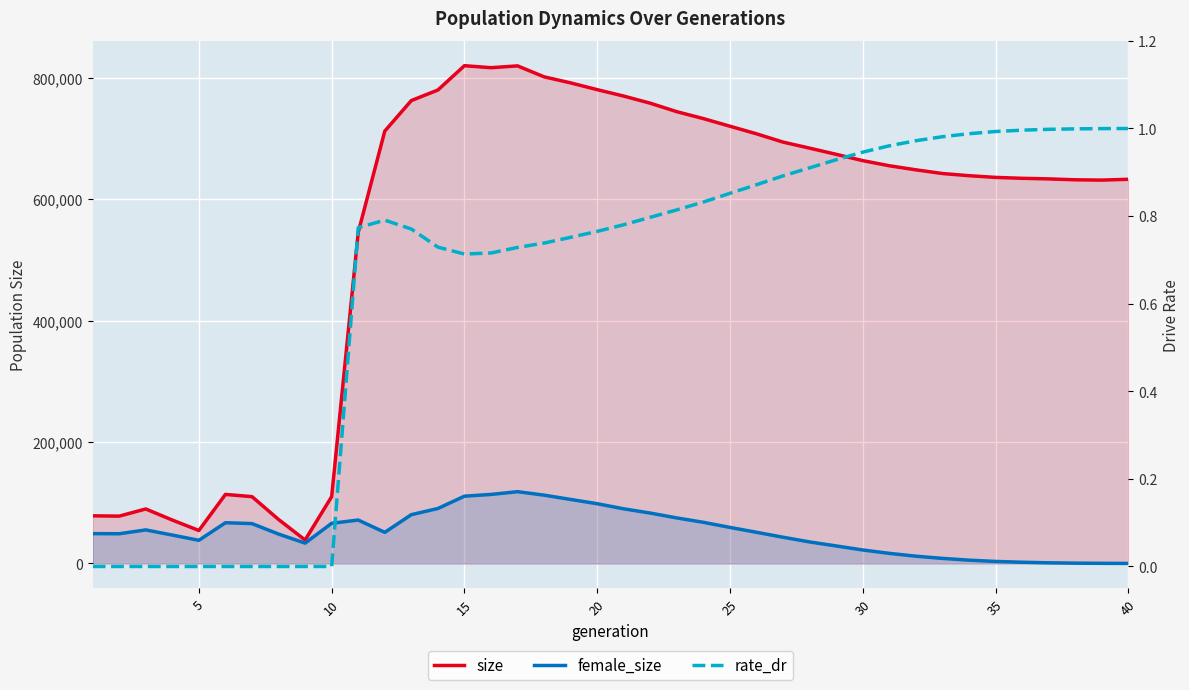

Reading right to left, transcribe all the data shown in this chart.

size: 632450.0	631128.0	631612.0	633105.0	634080.0	635572.0	638374.0	641942.0	648024.0	654722.0	663172.0	673533.0	683702.0	693640.0	707293.0	719798.0	732328.0	743711.0	757673.0	769405.0	780022.0	791135.0	801123.0	819150.0	816151.0	819446.0	779401.0	762078.0	711778.0	545060.0	110102.0	38647.0	72457.0	110059.0	113696.0	54319.0	71513.0	89752.0	77986.0	78465.0
female_size: 109.0	253.0	573.0	1124.0	2047.0	3378.0	5486.0	8388.0	12027.0	16672.0	22229.0	28883.0	35462.0	43187.0	51345.0	59374.0	67762.0	74985.0	82996.0	89966.0	98396.0	105421.0	112512.0	118218.0	113685.0	110799.0	90537.0	80376.0	51256.0	71525.0	66165.0	33519.0	48443.0	65673.0	67113.0	38138.0	46808.0	55283.0	48974.0	49187.0
rate_dr: 1.0	1.0	1.0	1.0	1.0	1.0	1.0	1.0	1.0	1.0	0.9	0.9	0.9	0.9	0.9	0.9	0.8	0.8	0.8	0.8	0.8	0.8	0.7	0.7	0.7	0.7	0.7	0.8	0.8	0.8	0.0	0.0	0.0	0.0	0.0	0.0	0.0	0.0	0.0	0.0